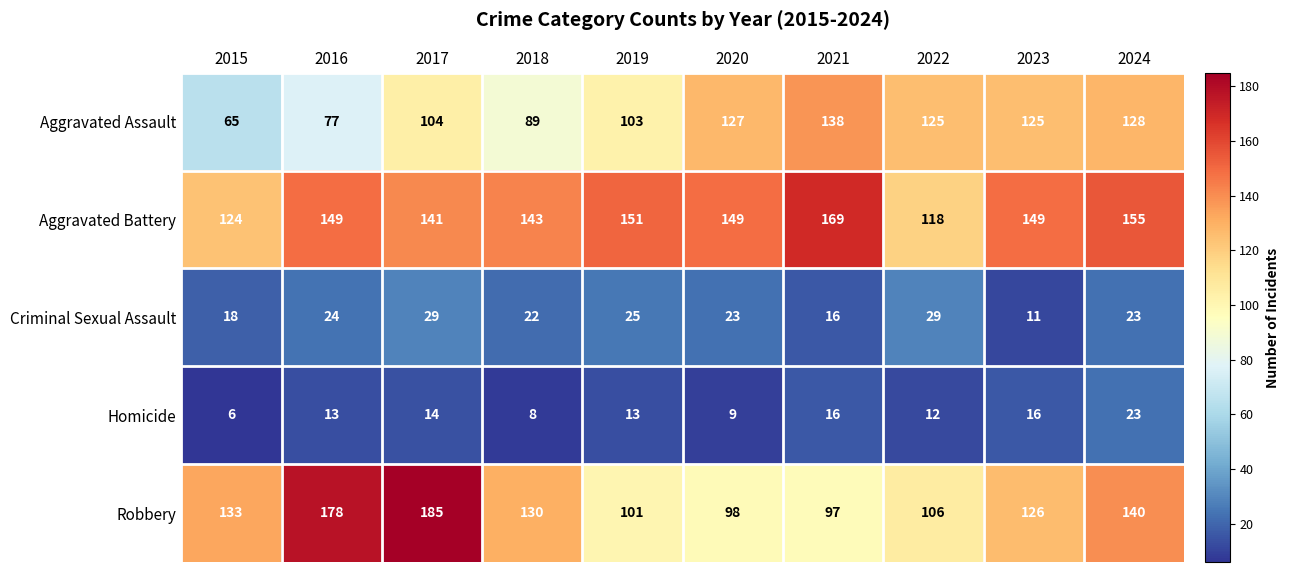

How many series are shown in this chart?

5